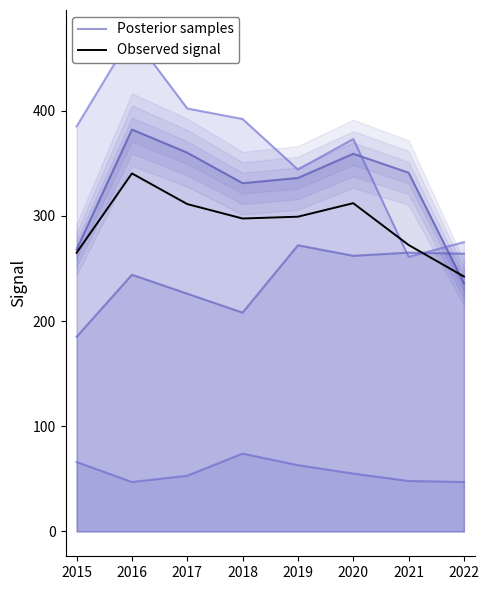

True or false: Posterior samples has more than 1 interior local peaks.

True